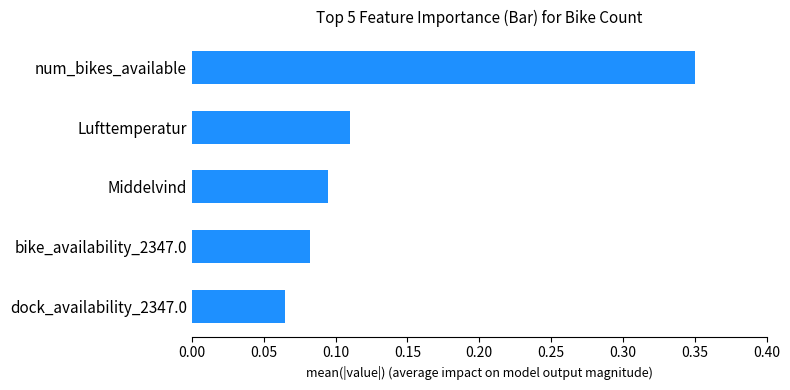

Count the values in the range 0 to 1.

5